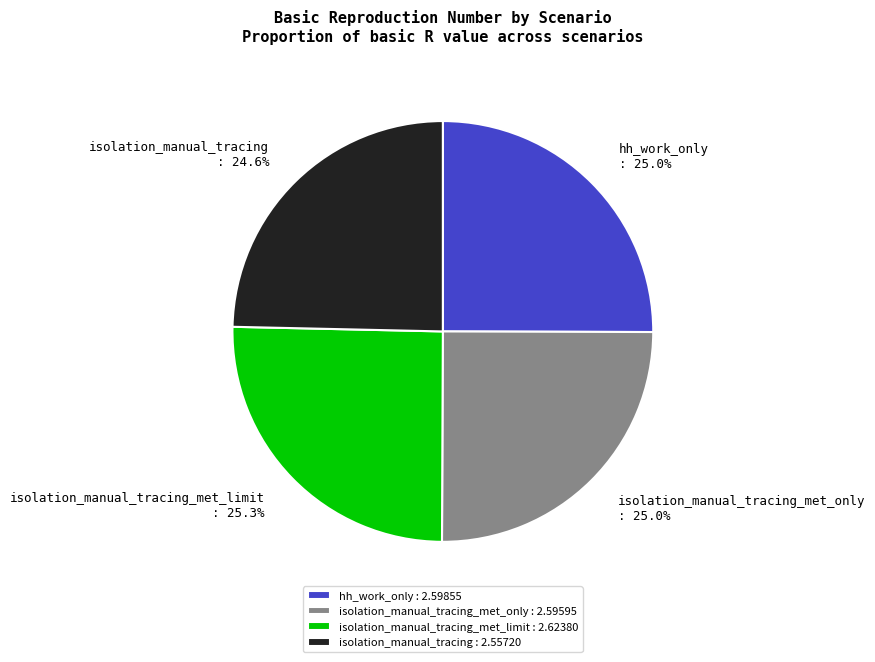

How much of the chart is everything except isolation_manual_tracing_met_limit : 2.62380?

74.7%